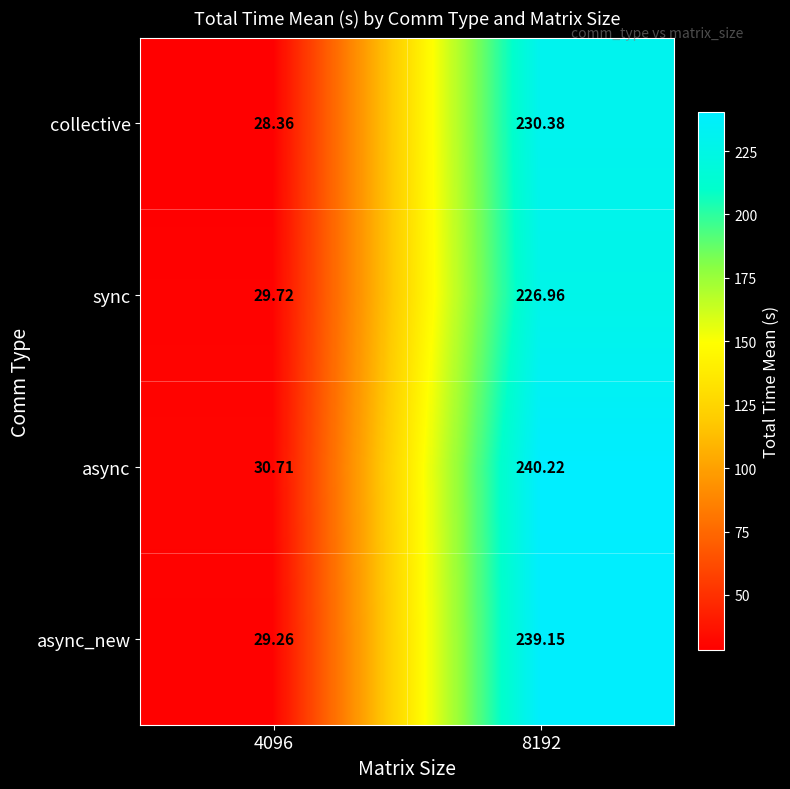

How many data points does each series have?

2